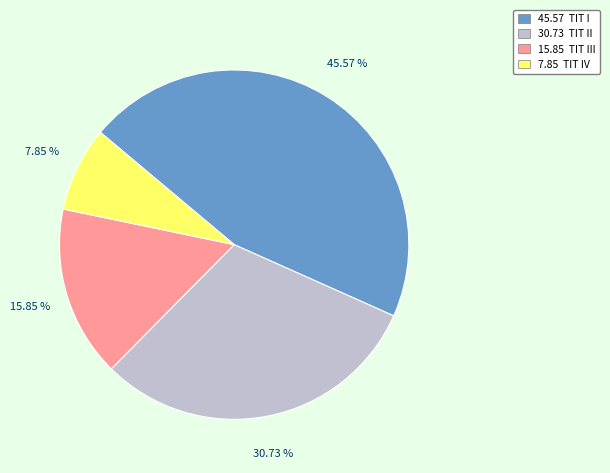

Is 7.85 TIT IV the majority of the pie?

No